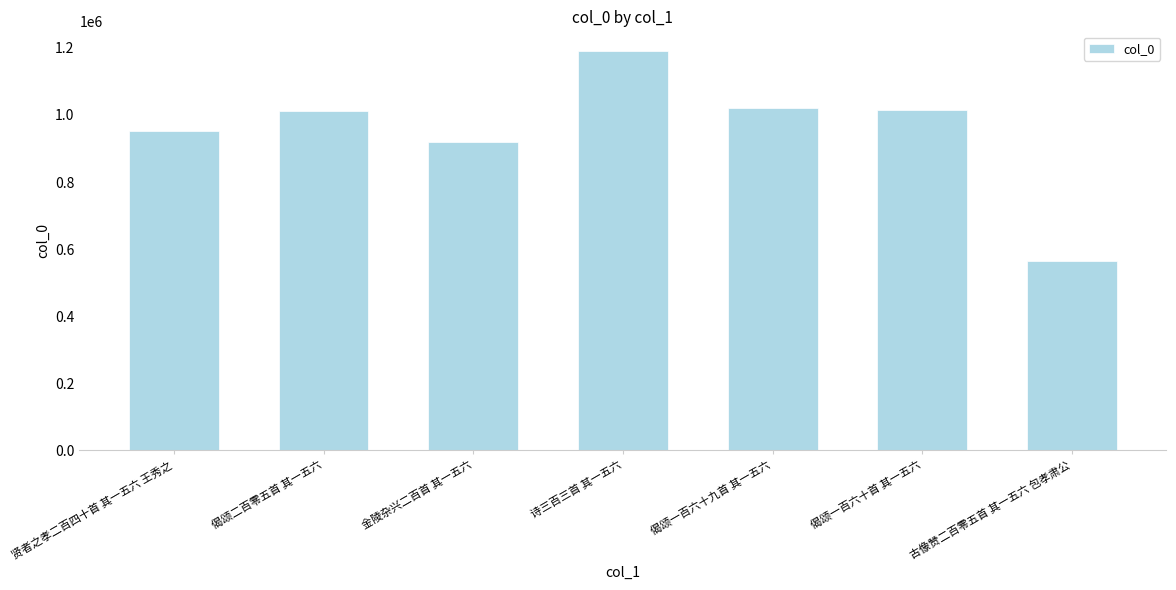

How many values are below 1012751?

3